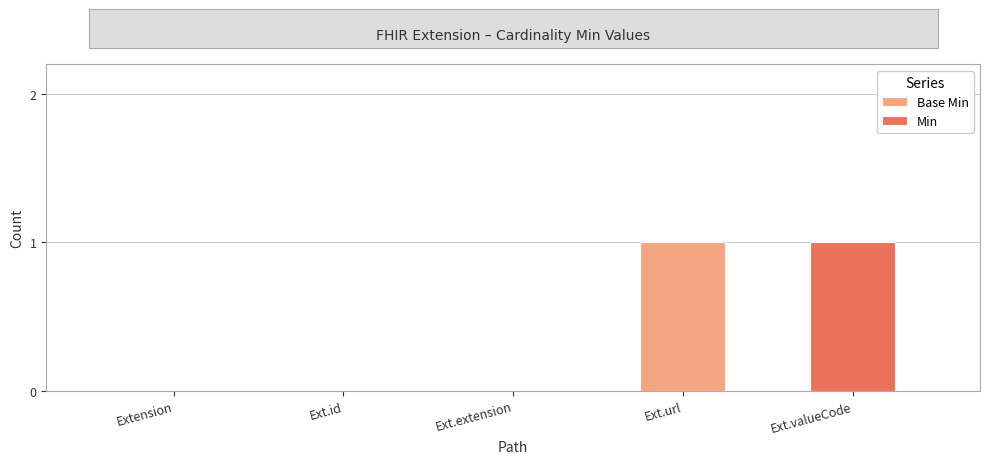

The value of Base Min at Ext.id is -1. True or false?

False